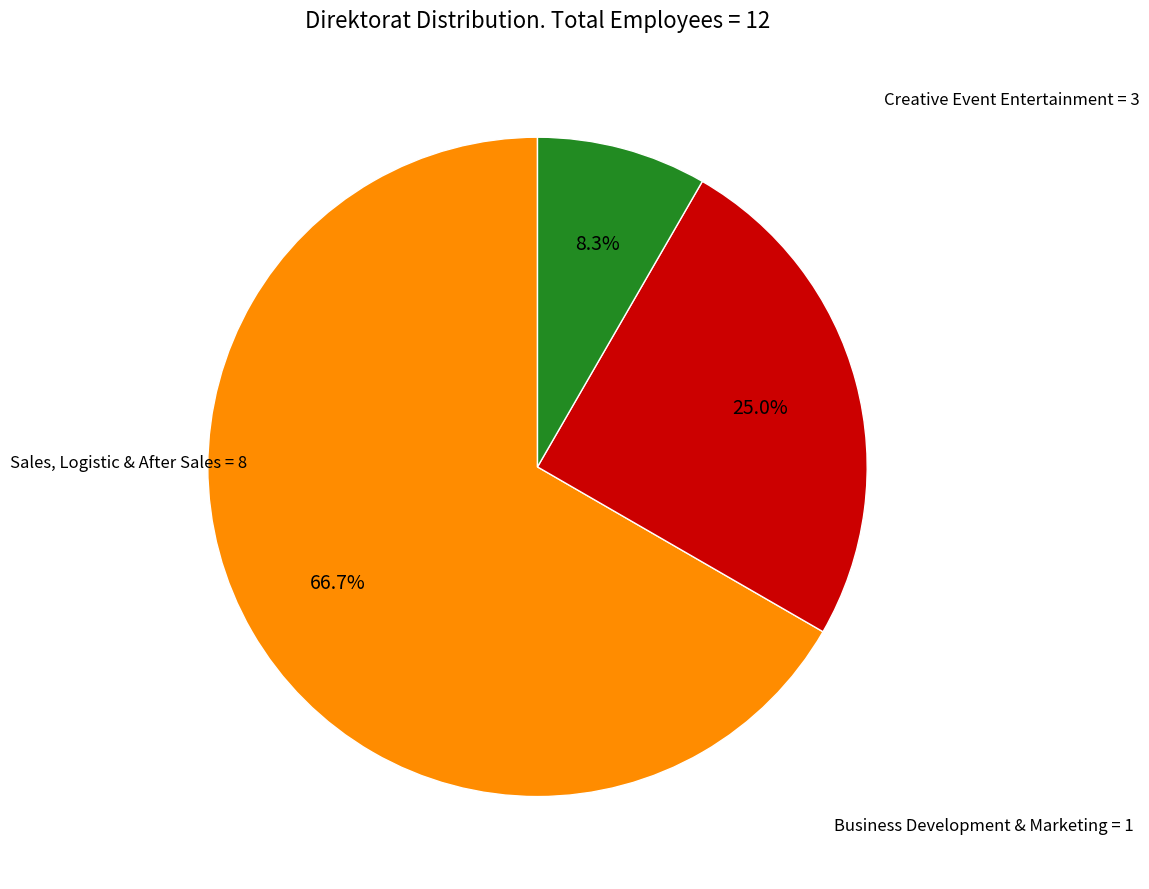

To the nearest percent, what is the combined percentage of Sales, Logistic & After Sales and Creative Event Entertainment?

92%